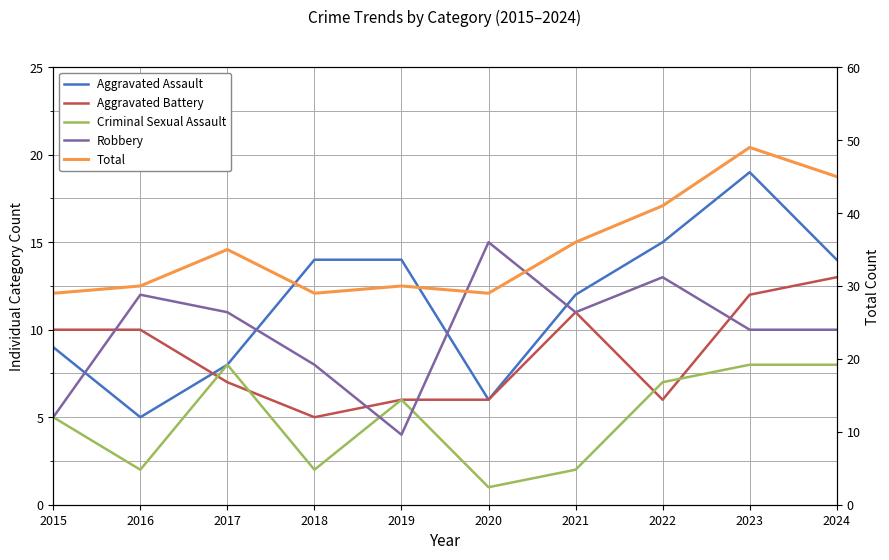

What are all the series names shown in the legend?

Aggravated Assault, Aggravated Battery, Criminal Sexual Assault, Robbery, Total